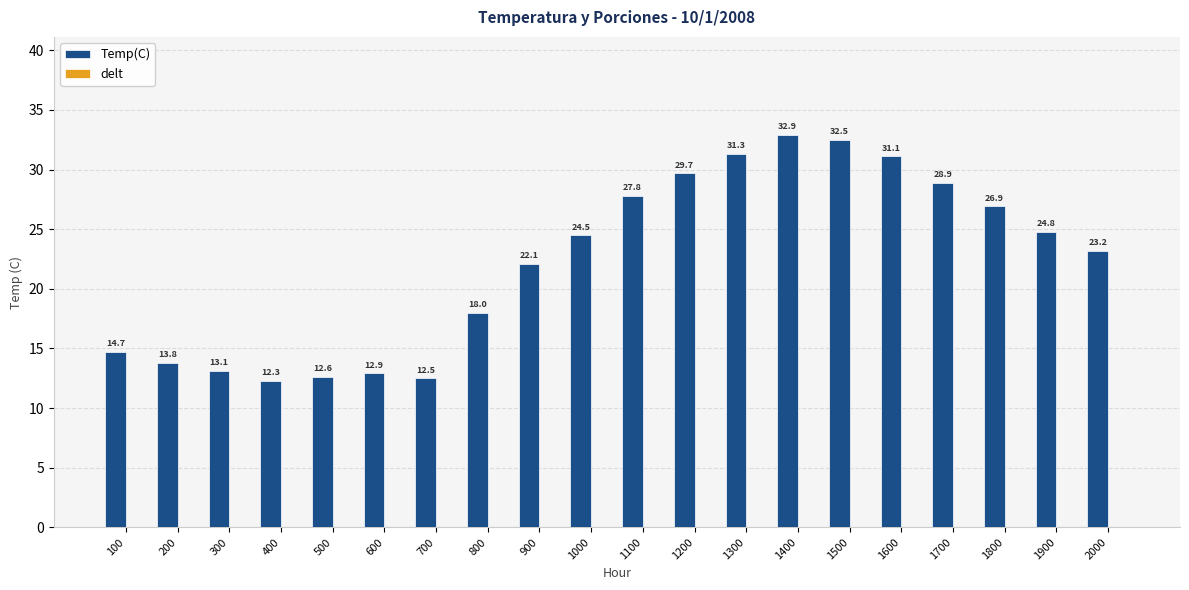

At which category does the chart reach its peak across all series?

1400